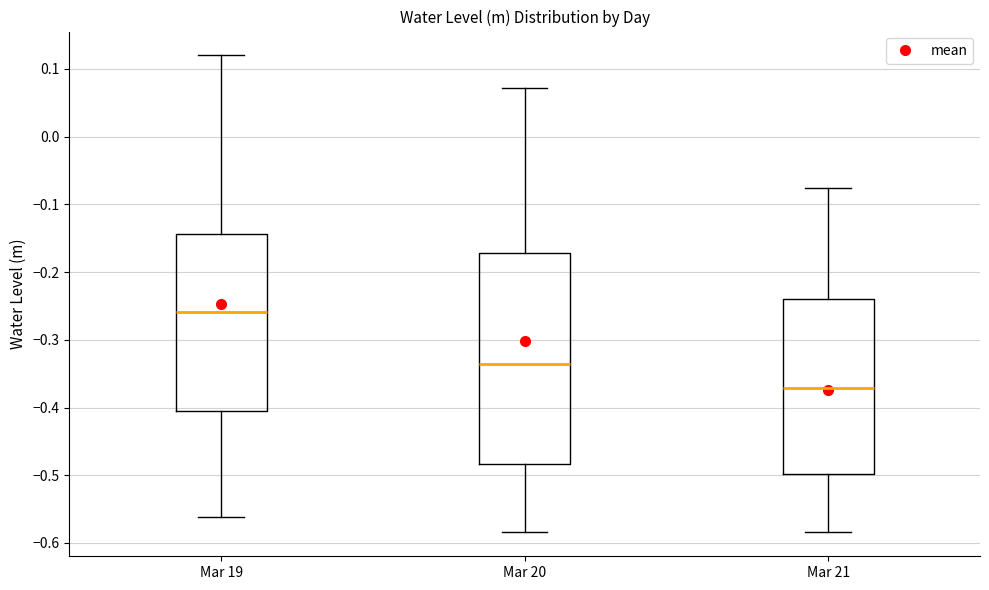

Which box is the tallest, from its lower edge to its upper edge?

Mar 20